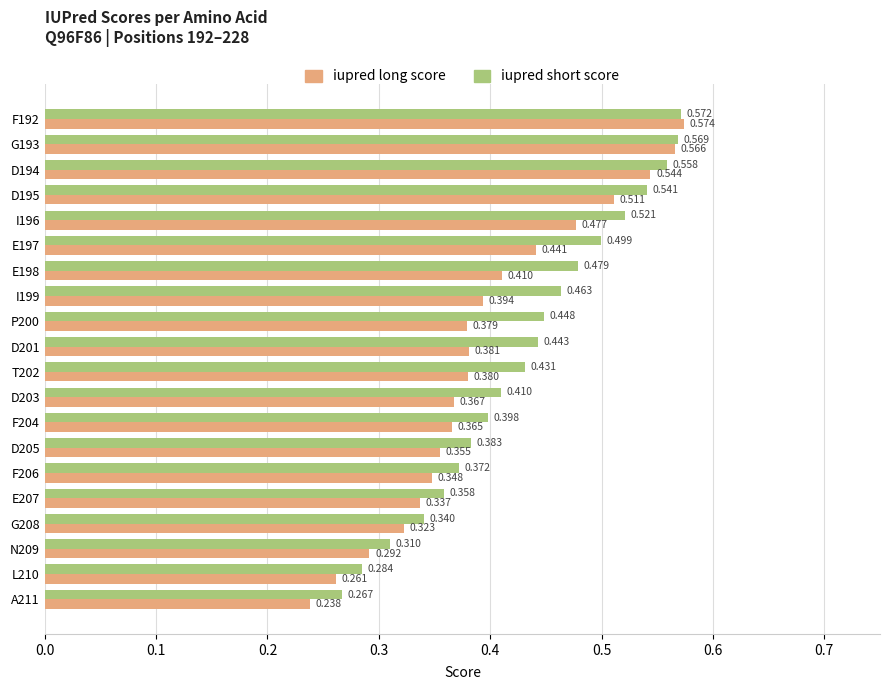

Which series has the largest range (max minus min)?

iupred long score